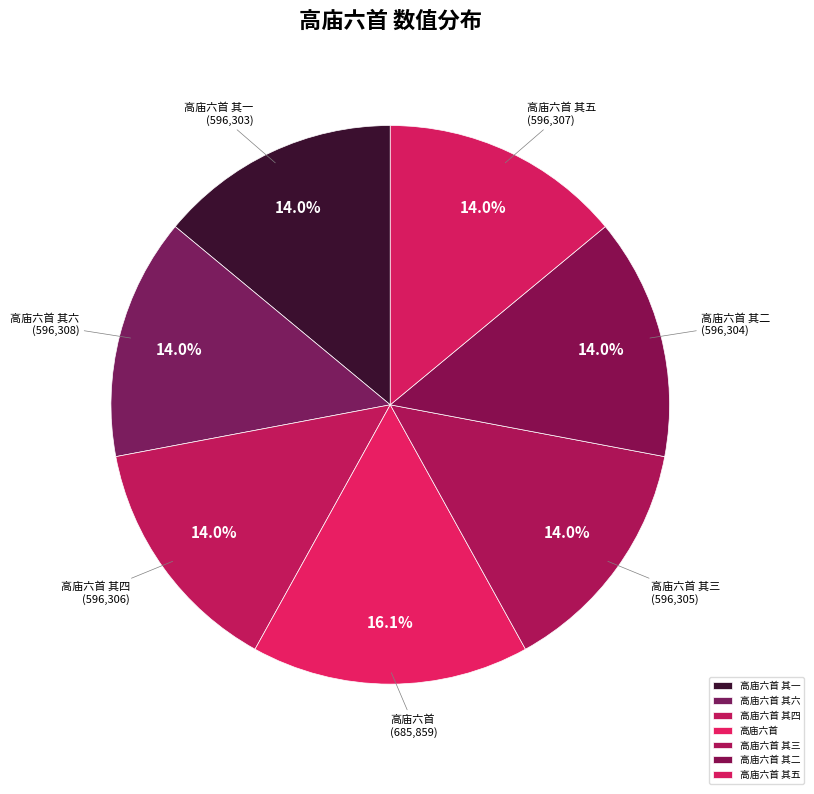

How many segments does this pie chart have?

7